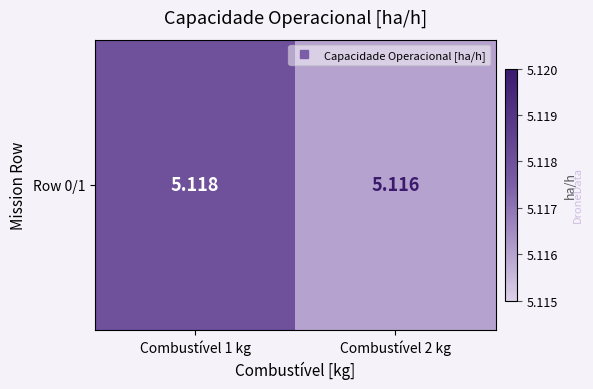

The chart shows a value of 5.1 at Combustível 1 kg. True or false?

True